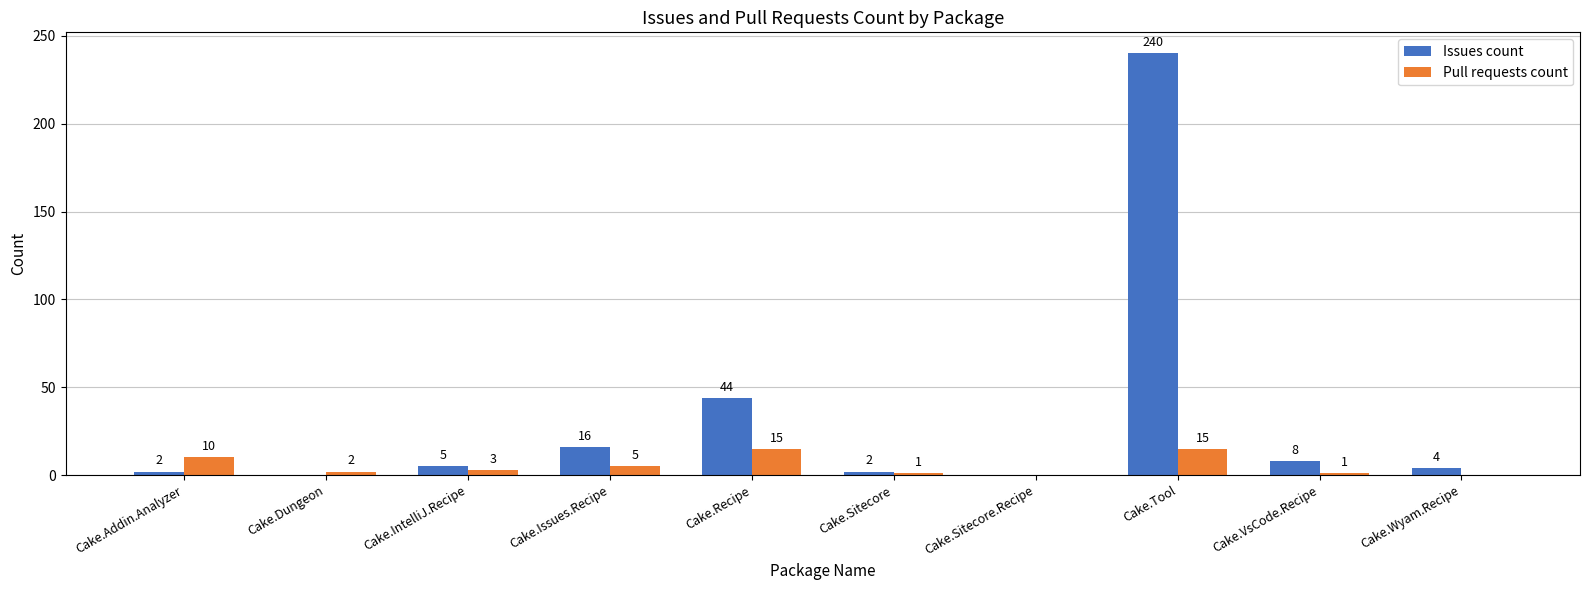

Are the bars horizontal?

No